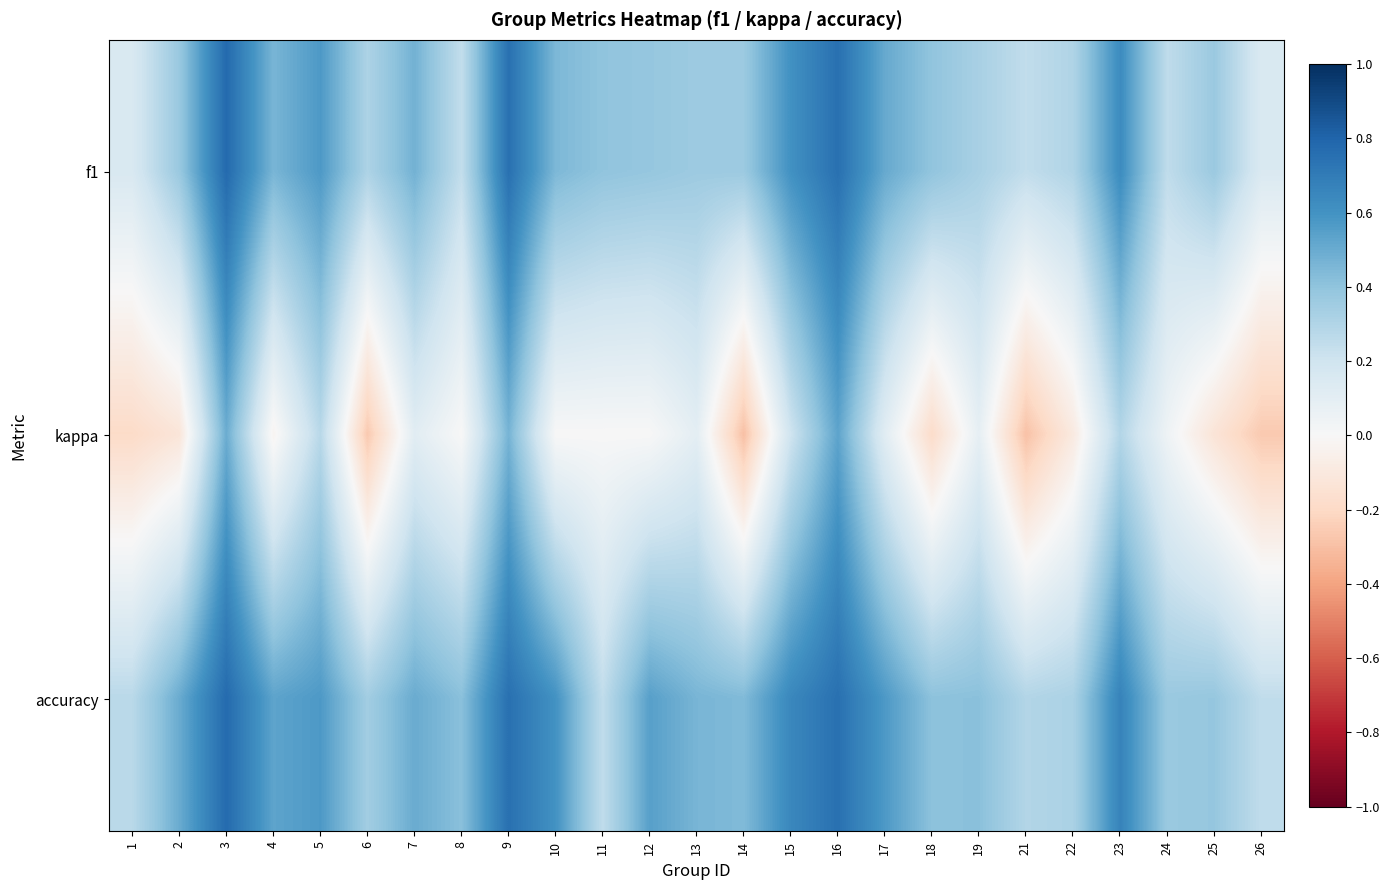

Reading left to right, extract all data points from this chart.

f1: 1=0.2	2=0.4	3=0.8	4=0.5	5=0.6	6=0.3	7=0.5	8=0.2	9=0.8	10=0.5	11=0.4	12=0.4	13=0.4	14=0.4	15=0.6	16=0.8	17=0.5	18=0.4	19=0.3	21=0.2	22=0.3	23=0.6	24=0.3	25=0.4	26=0.1
kappa: 1=-0.2	2=-0.1	3=0.5	4=-0.0	5=0.3	6=-0.3	7=0.1	8=0.0	9=0.5	10=0.0	11=0.0	12=0.0	13=0.1	14=-0.3	15=0.2	16=0.5	17=0.1	18=-0.2	19=0.1	21=-0.3	22=-0.1	23=0.3	24=0.0	25=-0.1	26=-0.3
accuracy: 1=0.3	2=0.5	3=0.8	4=0.5	5=0.6	6=0.3	7=0.5	8=0.4	9=0.8	10=0.6	11=0.2	12=0.5	13=0.5	14=0.4	15=0.6	16=0.8	17=0.6	18=0.4	19=0.4	21=0.3	22=0.3	23=0.7	24=0.4	25=0.4	26=0.2